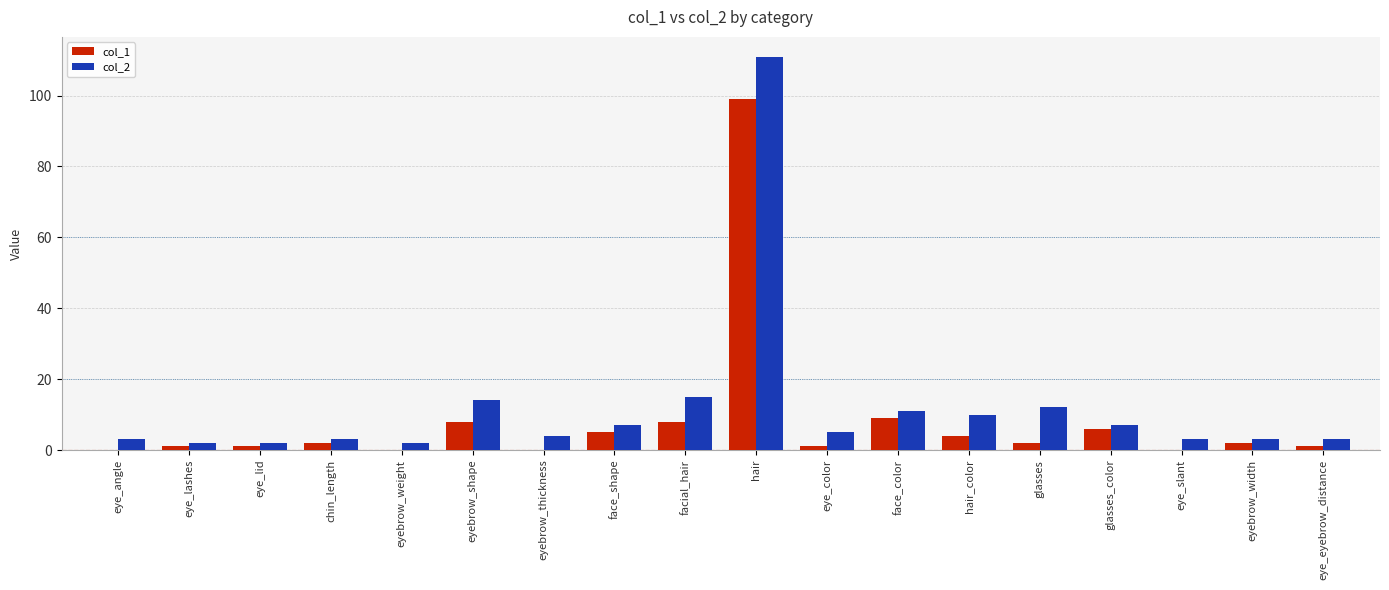

Does the chart contain stacked bars?

No